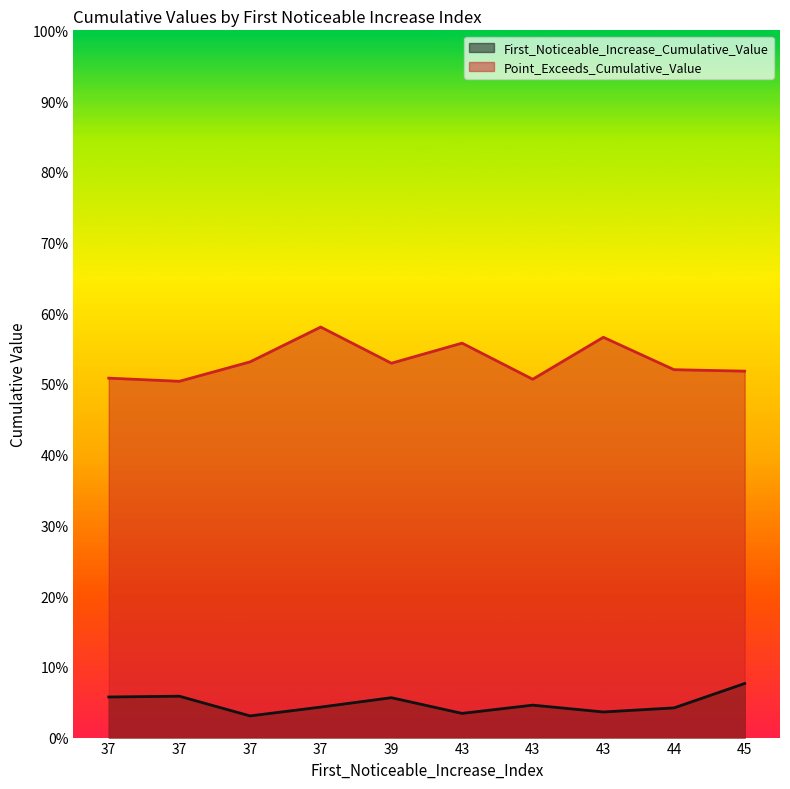

How many lines are shown in the chart?

2